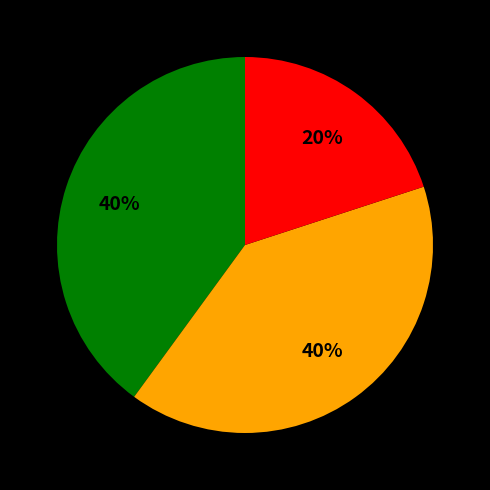

Does any single category account for the majority?

No